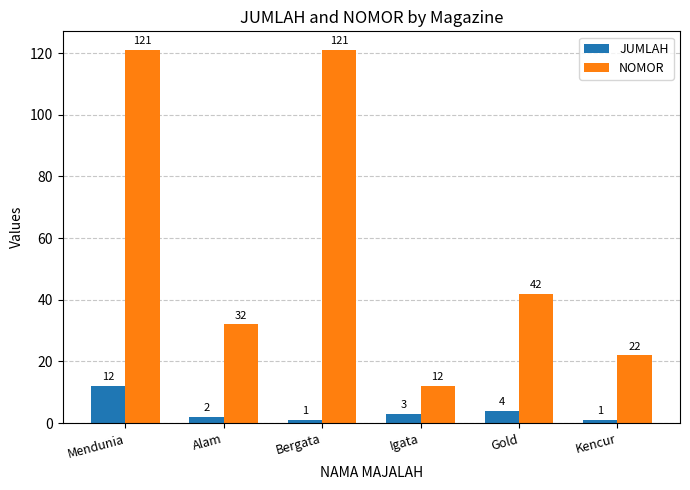

List the series in order of their overall mean, lowest first.

JUMLAH, NOMOR